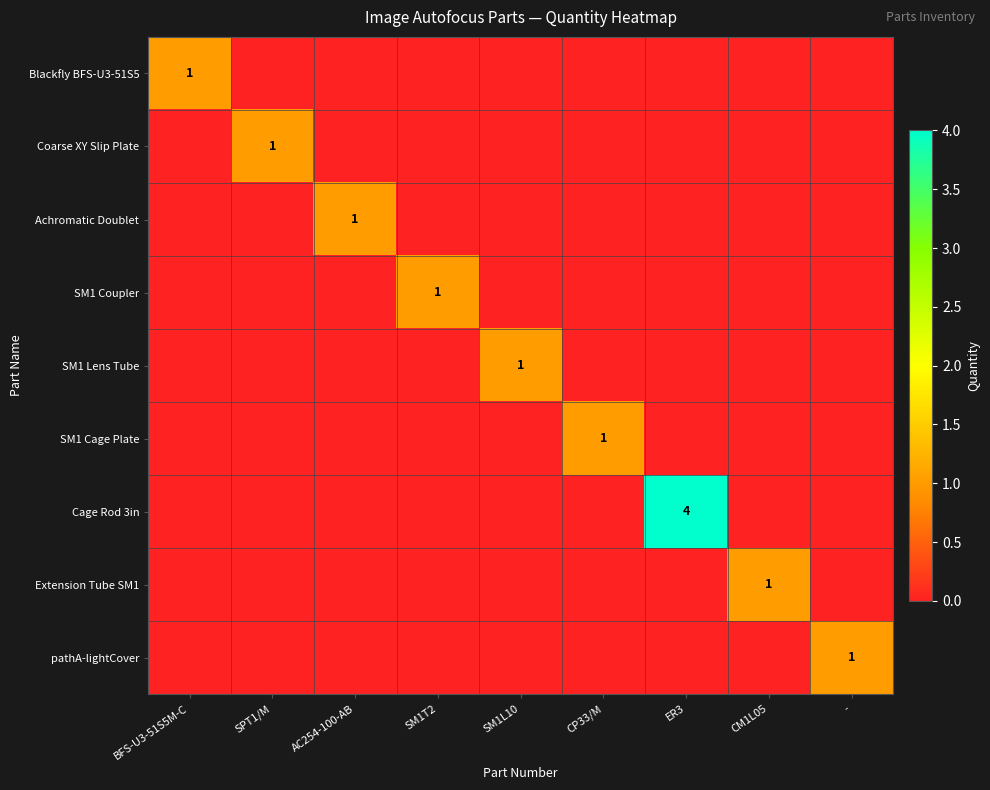

The value of Coarse XY Slip Plate at SPT1/M is 1. True or false?

False